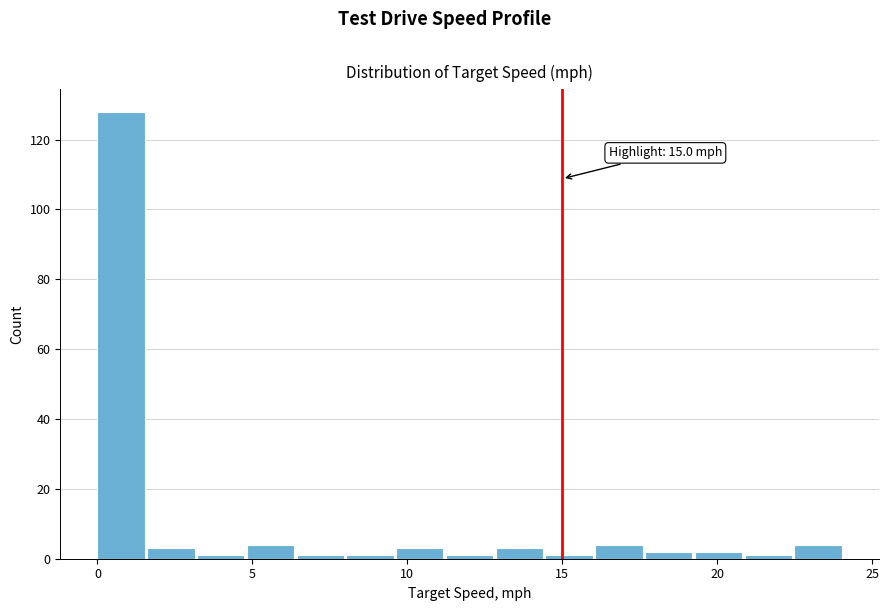

Around what value on the x-axis is the tallest bar? Give the approximate position of its centre, as read against the axis.

1.0